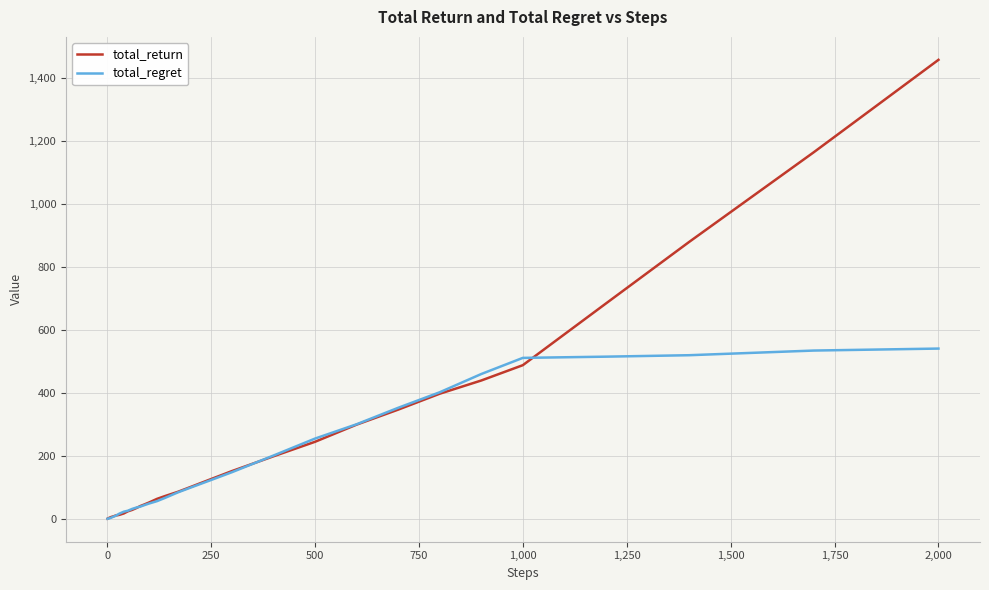

What is the greatest value displayed?

1458.8